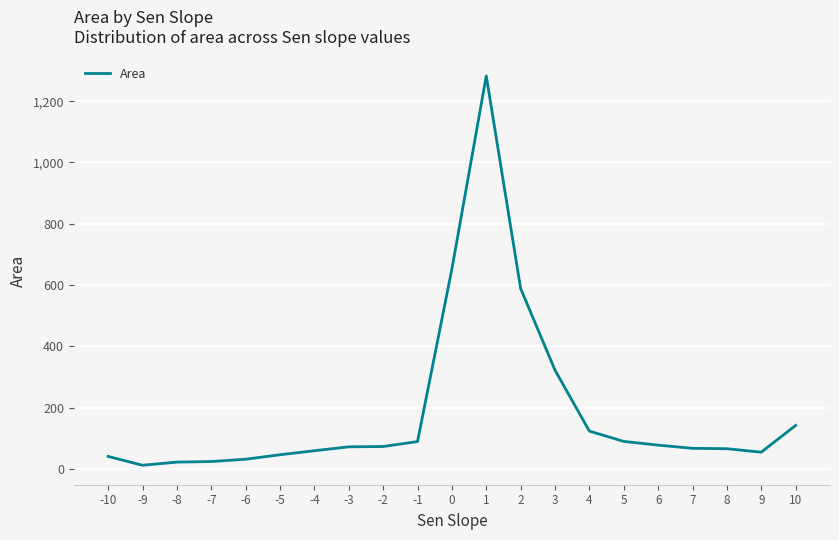

What is the ratio of the value at -1 to the value at 6?

1.1